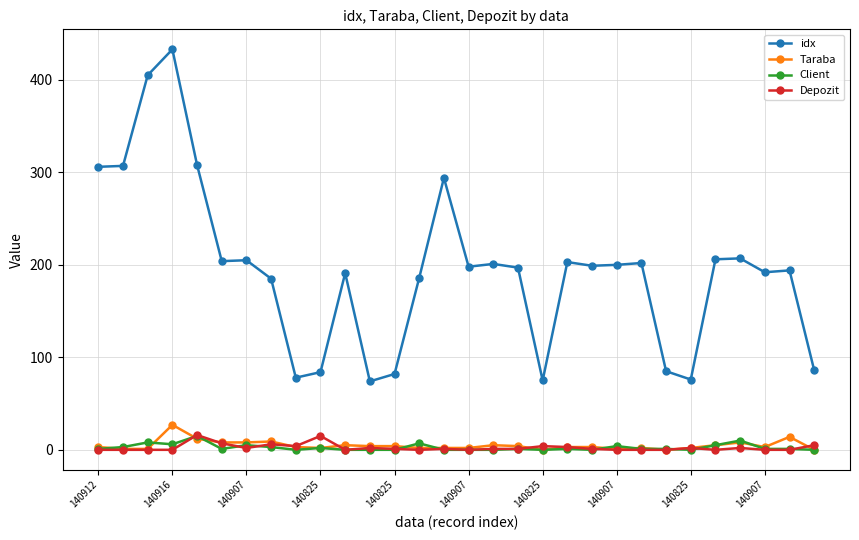

Is this an area chart (filled region under the line)?

No